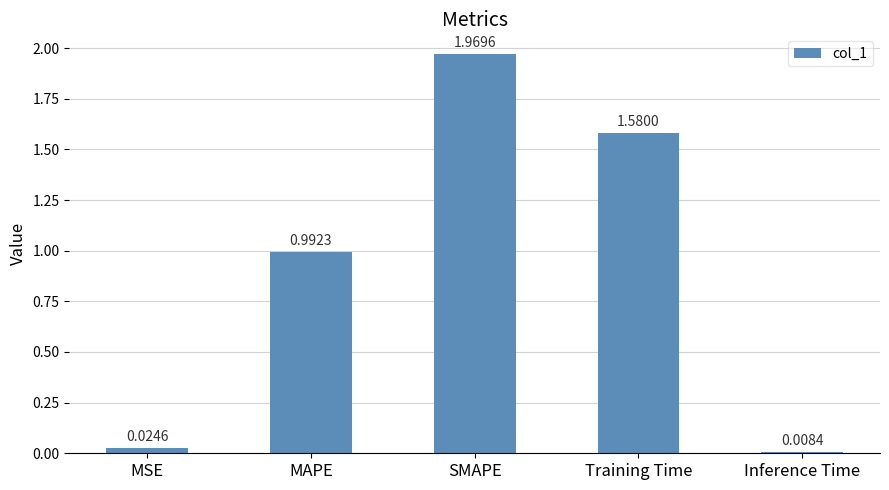

How many data points does each series have?

5